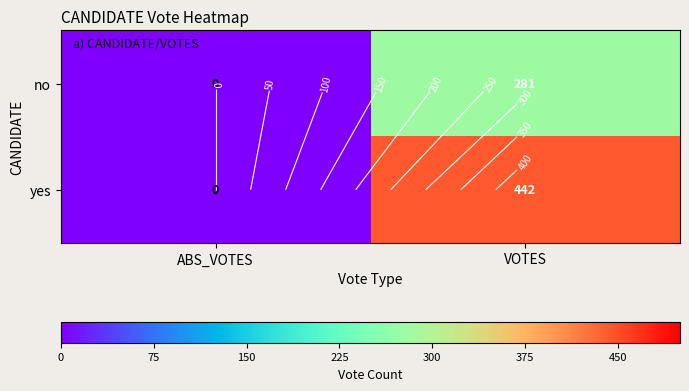

Rank the series by their average value, from highest to lowest.

yes, no